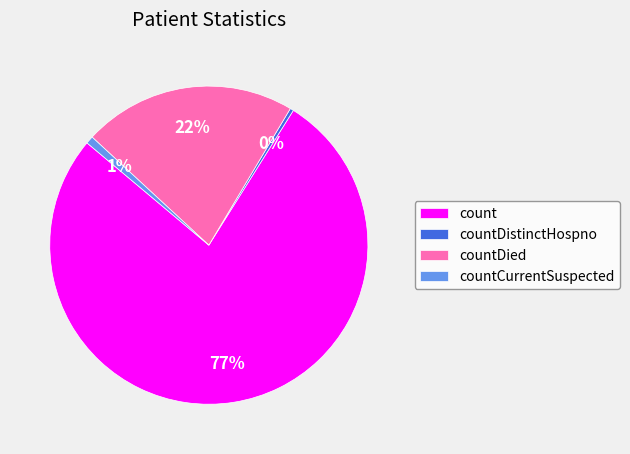

Is count the majority of the pie?

Yes